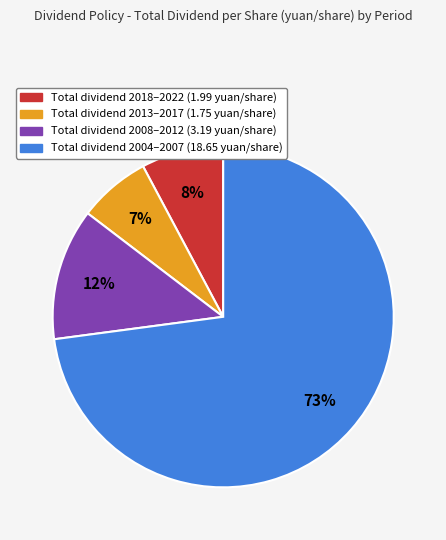

Is there a majority slice in this chart?

Yes